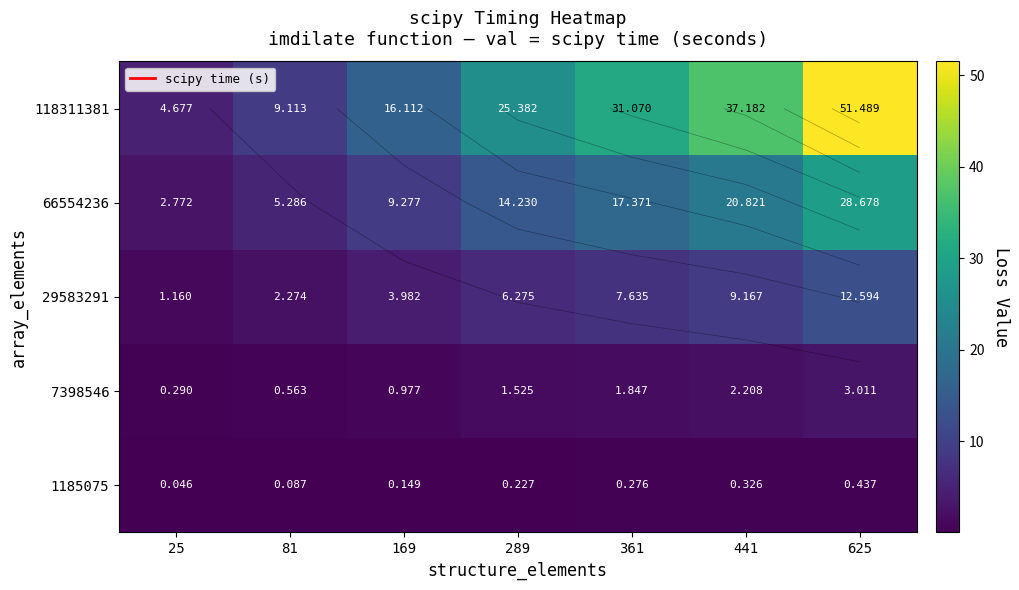

What is the difference between the maximum and minimum values in the 7398546 series?

2.7